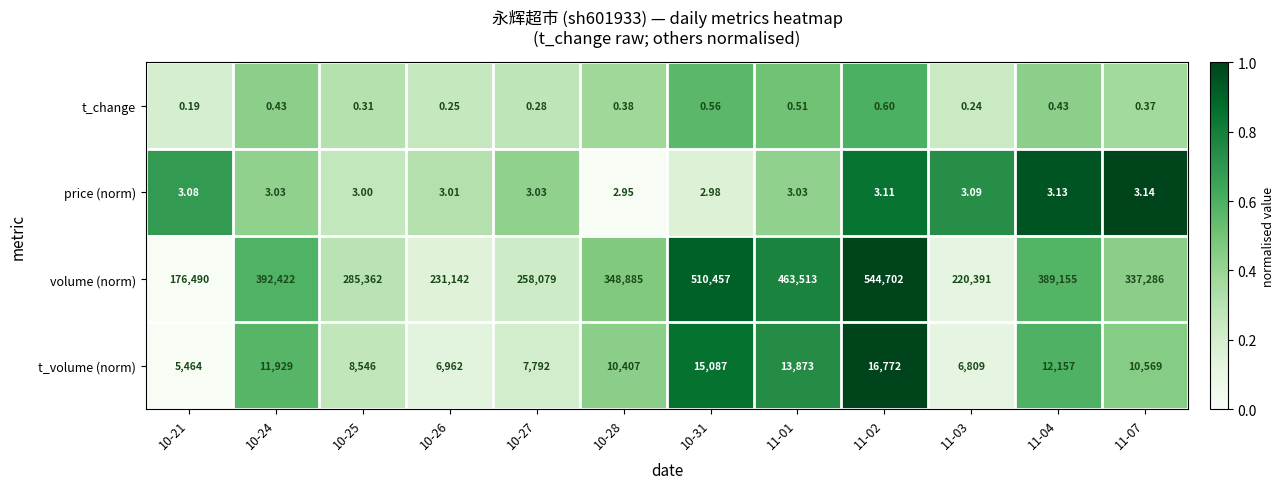

Which series has the largest total across all categories?

volume (norm)